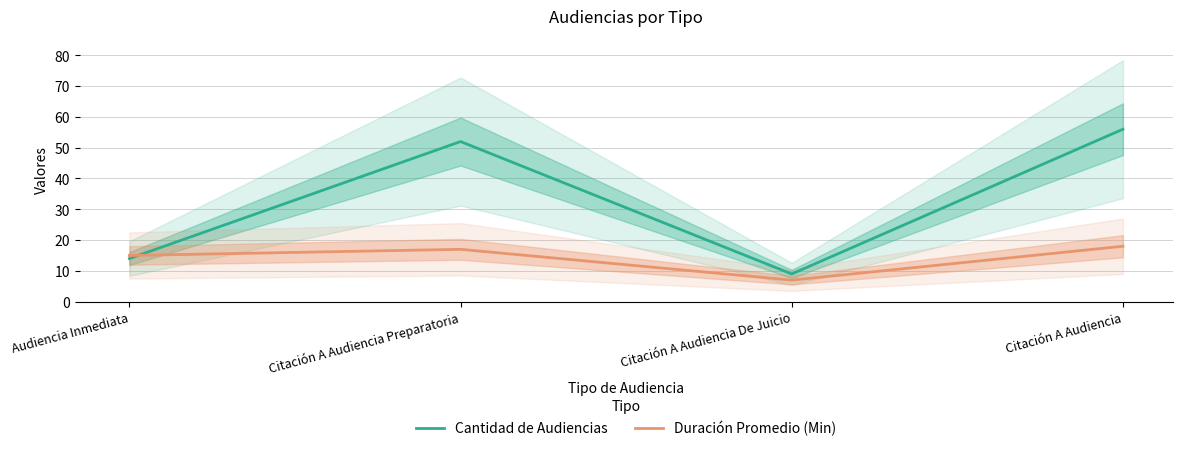

What is the difference between the maximum and second lowest values in the Duración Promedio (Min) series?

3